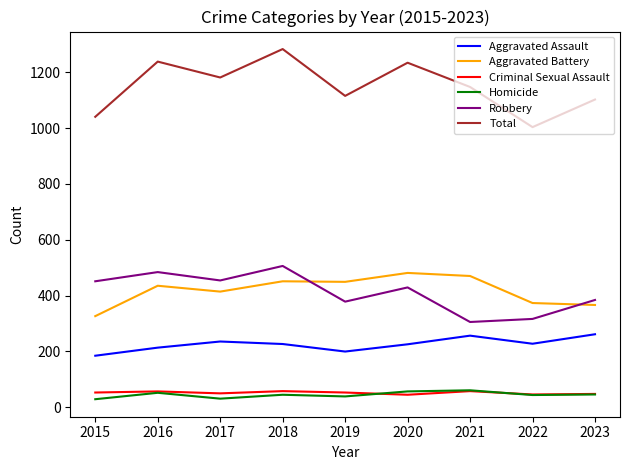

The Aggravated Battery series shows 768 at 2021. True or false?

False